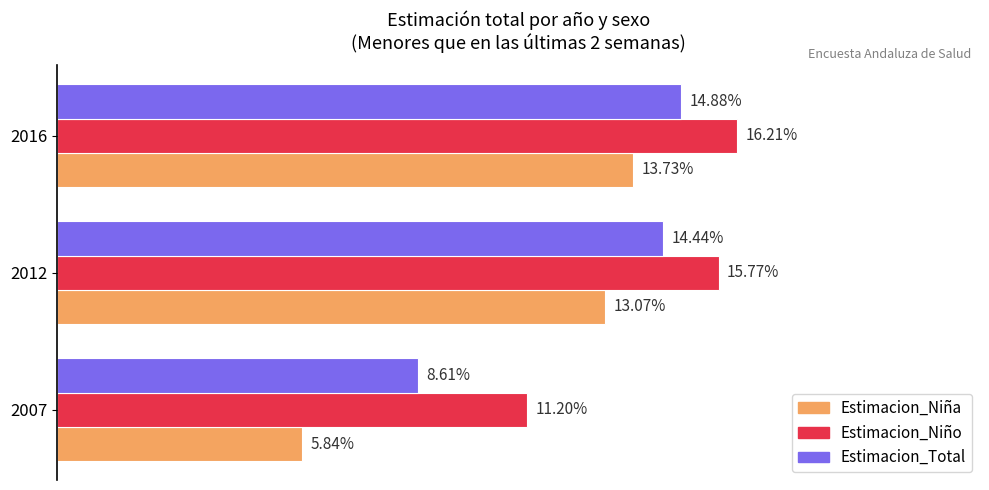

What are all the series names shown in the legend?

Estimacion_Niña, Estimacion_Niño, Estimacion_Total